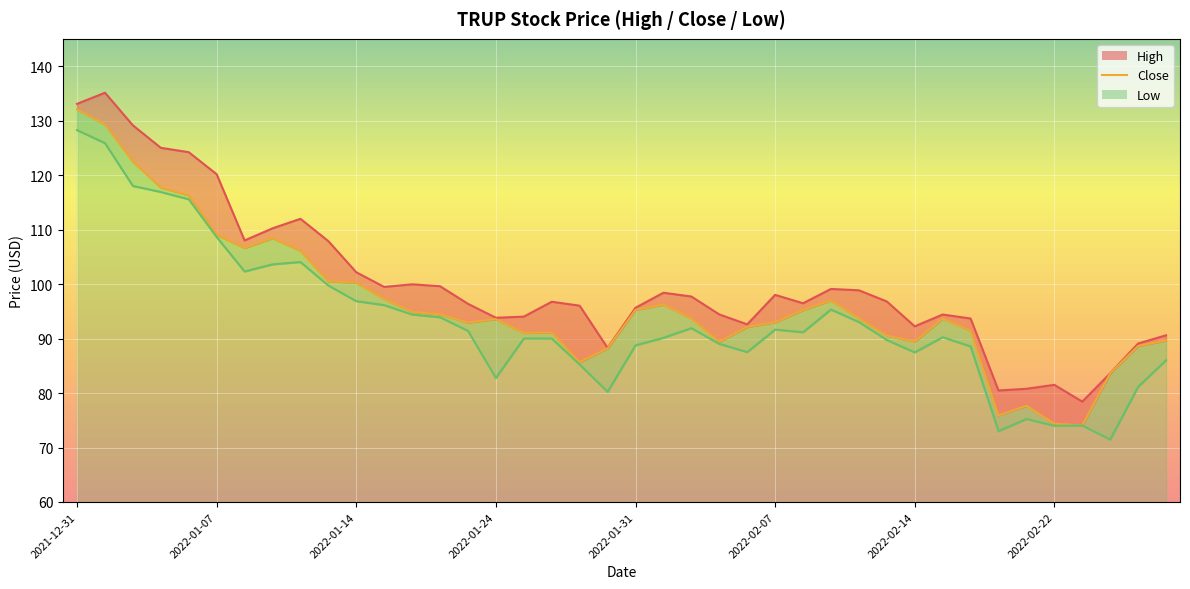

At which label is close closest to 103?

9